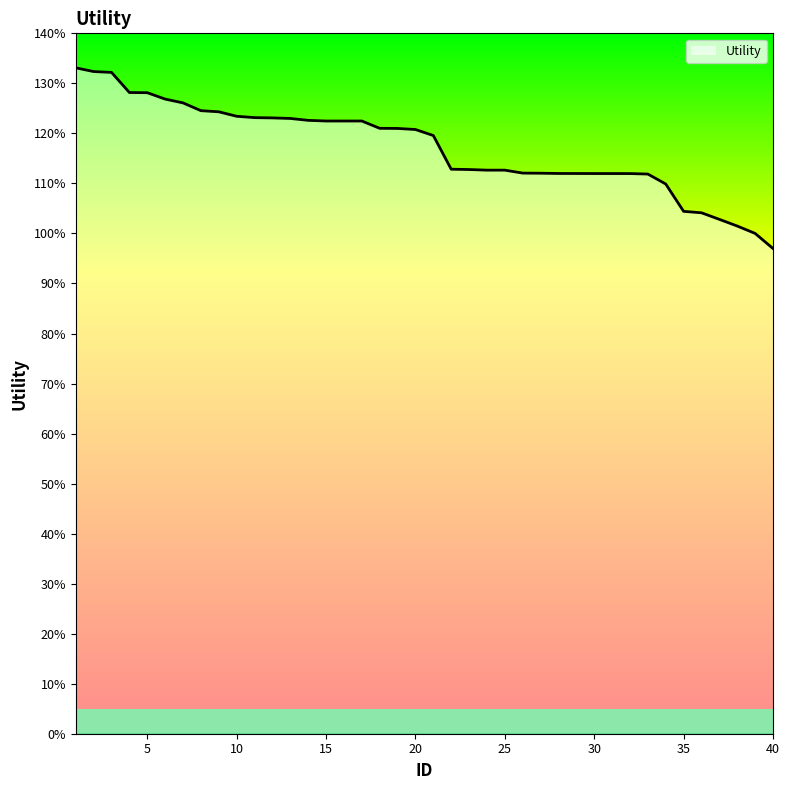

Reading left to right, list all the values displayed in this chart.

1.3	1.3	1.3	1.3	1.3	1.3	1.3	1.2	1.2	1.2	1.2	1.2	1.2	1.2	1.2	1.2	1.2	1.2	1.2	1.2	1.2	1.1	1.1	1.1	1.1	1.1	1.1	1.1	1.1	1.1	1.1	1.1	1.1	1.1	1.0	1.0	1.0	1.0	1.0	1.0